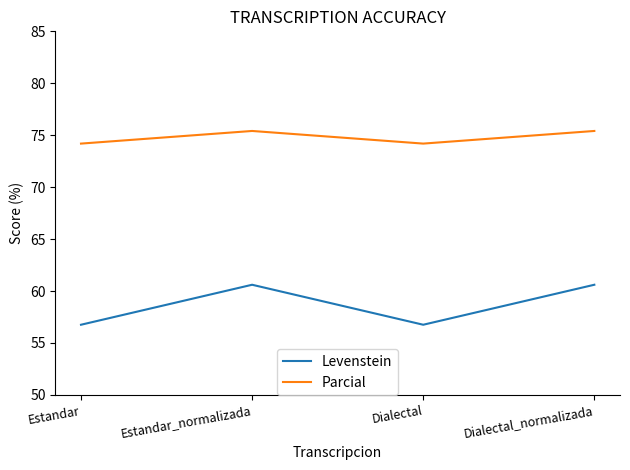

True or false: Parcial and Levenstein cross at least once.

False